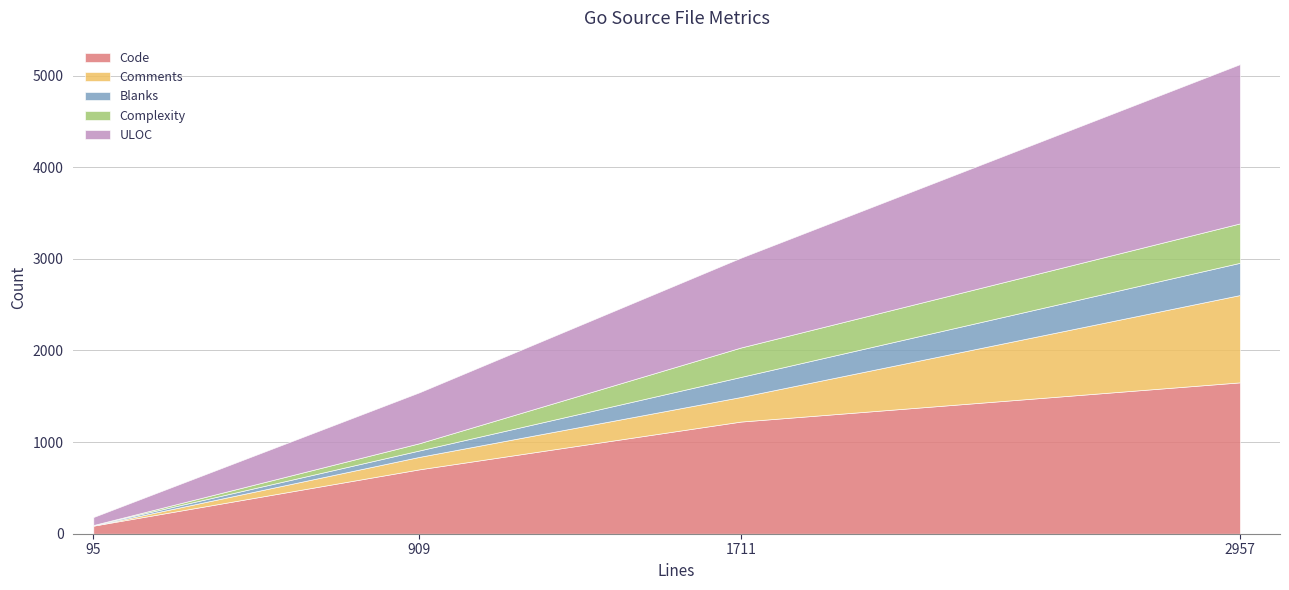

True or false: Code has more than 2 interior local peaks.

False